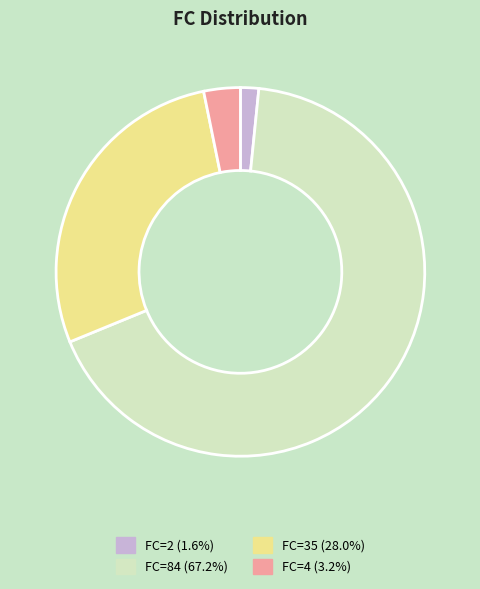

Is there any slice that represents more than half of the pie?

Yes